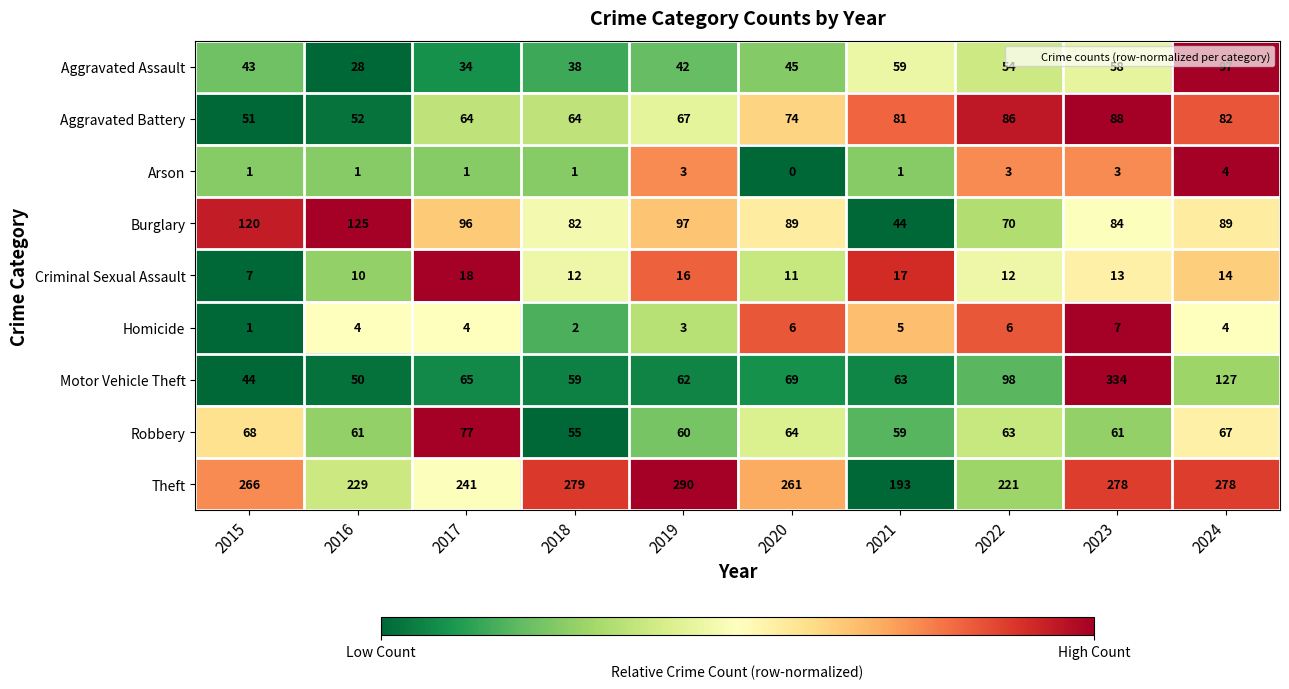

At which category is the sum across all series the highest?

2023